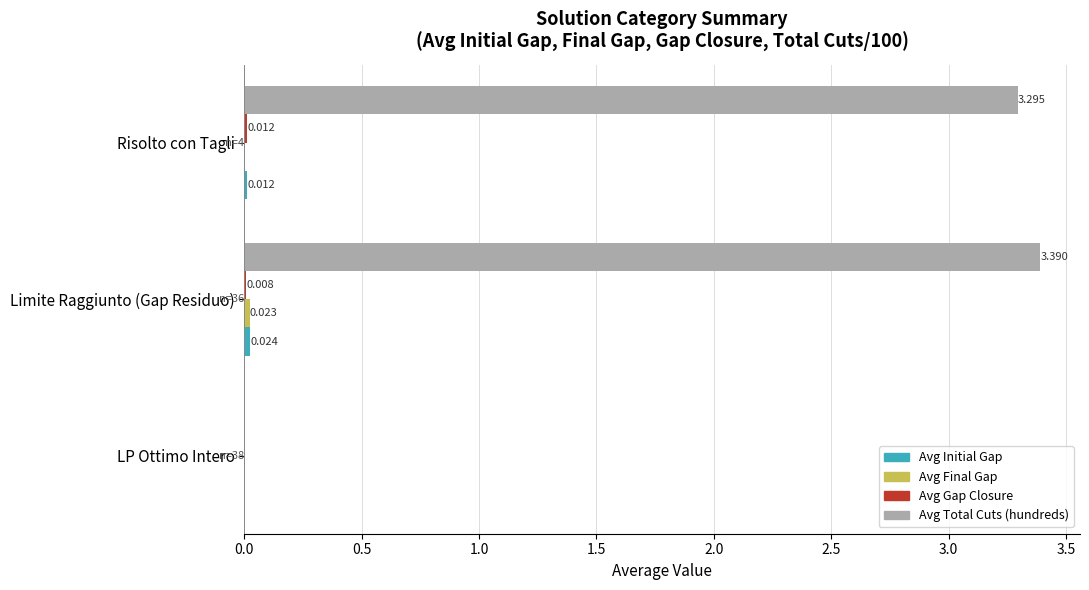

Count the number of categories in the chart.

3